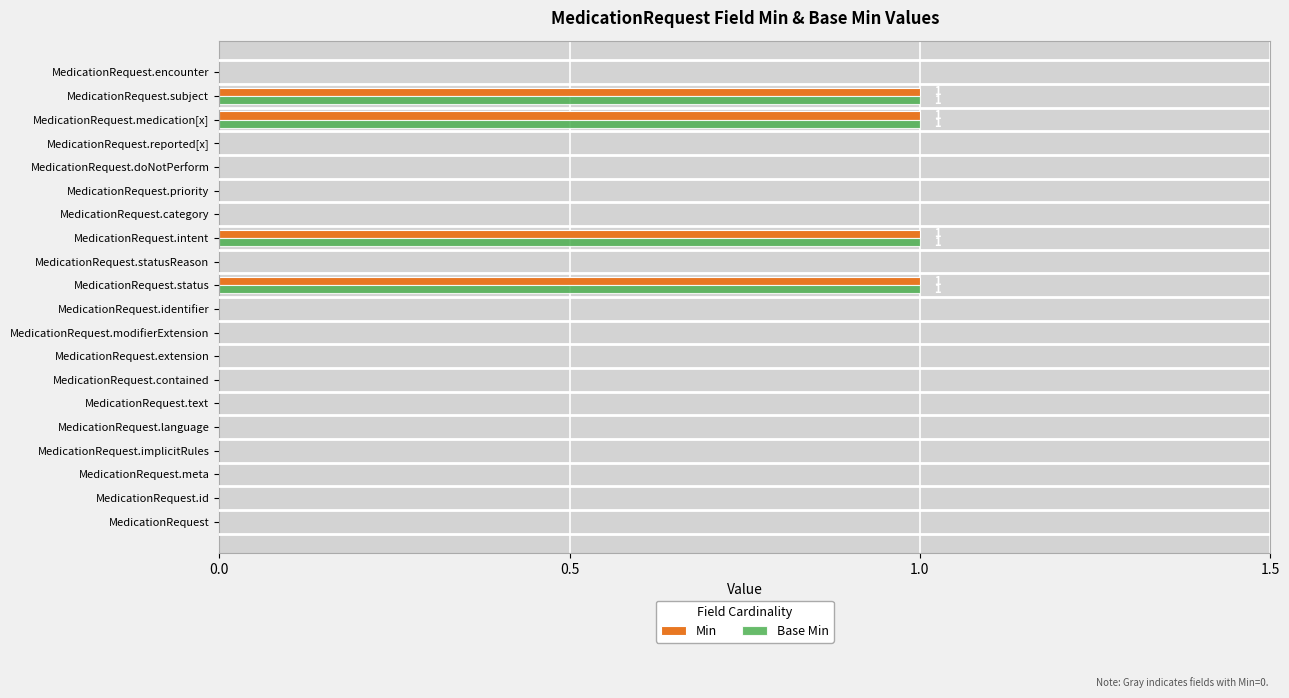

What is the sum of all Base Min values?

4